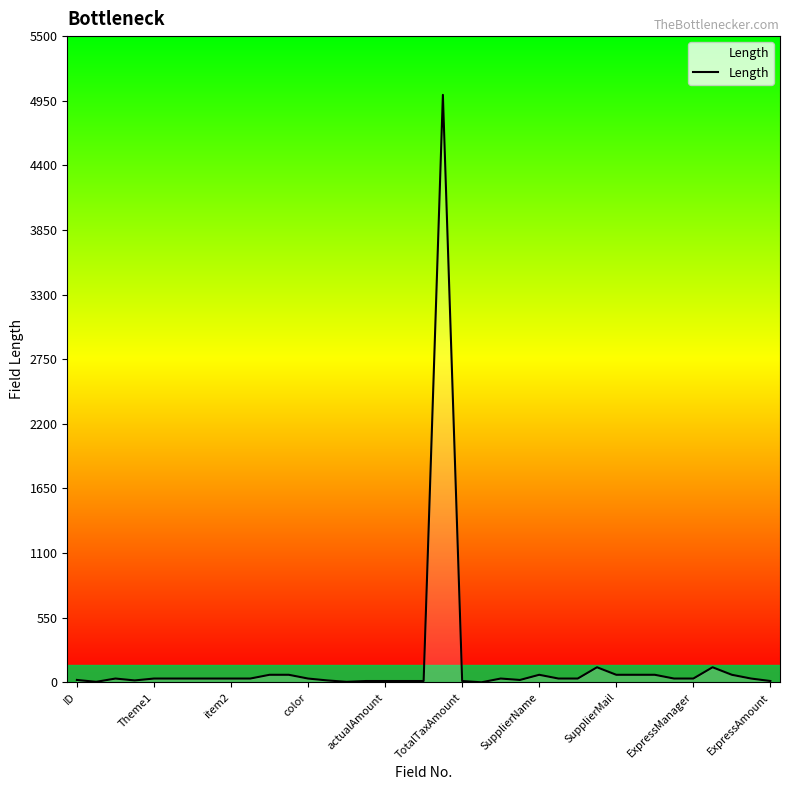

What is the difference between the maximum and minimum values?

5000